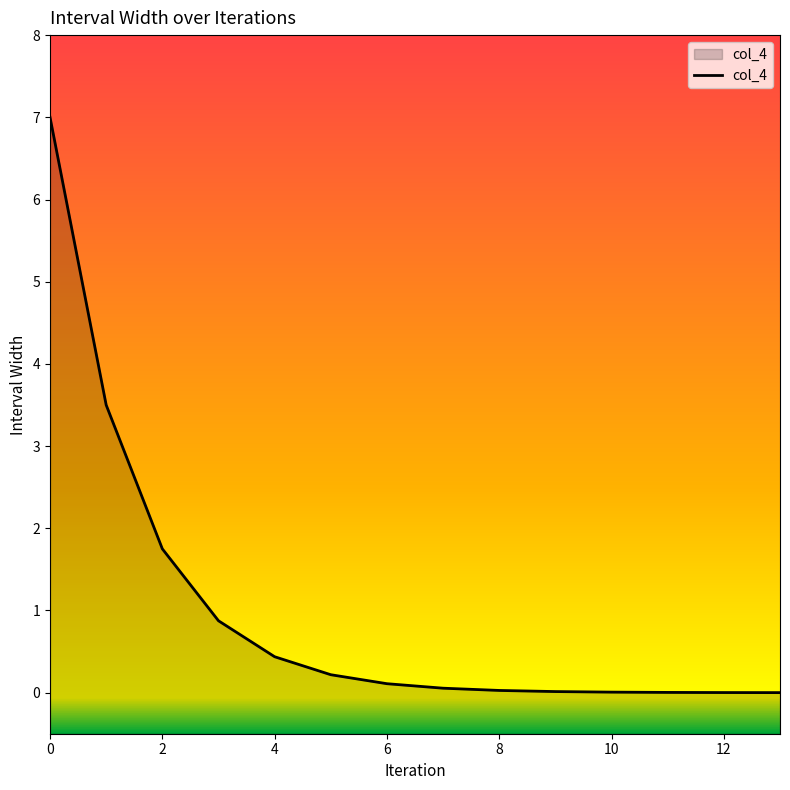

What is the maximum value shown in the chart?

7.0